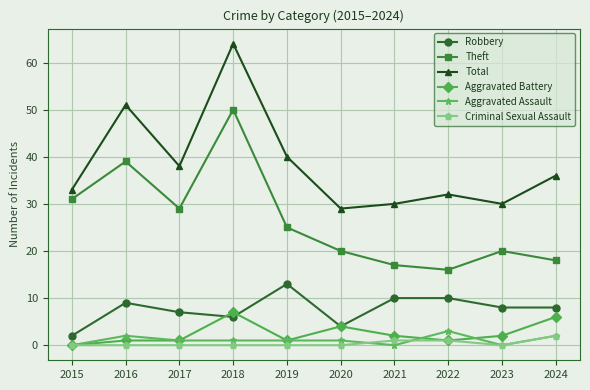

Which series has the largest total across all categories?

Total